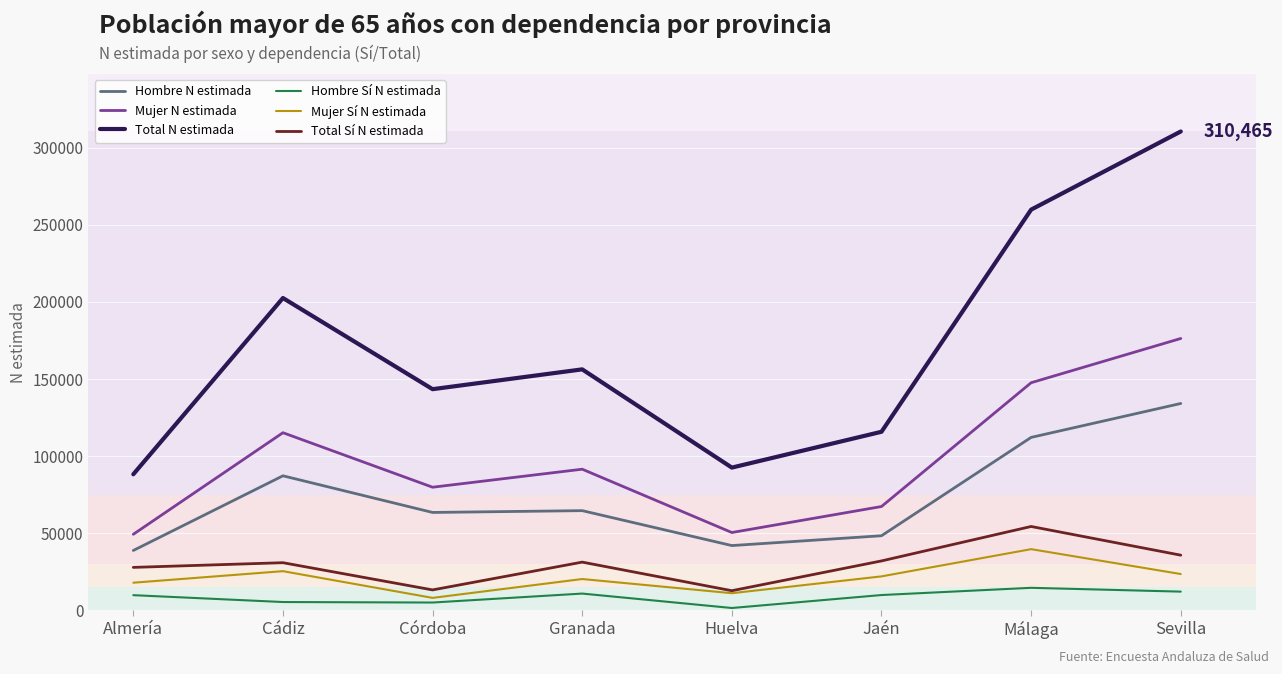

How many series are shown in this chart?

6